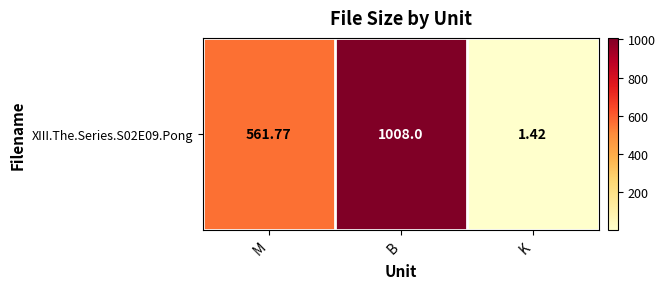

How many data points are less than 561?

1